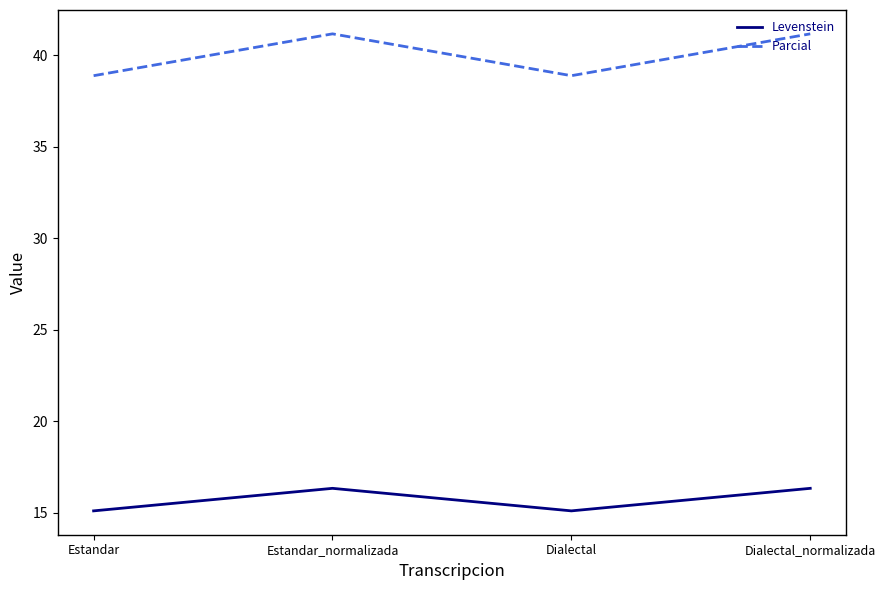

Rank the series by their average value, from highest to lowest.

Parcial, Levenstein